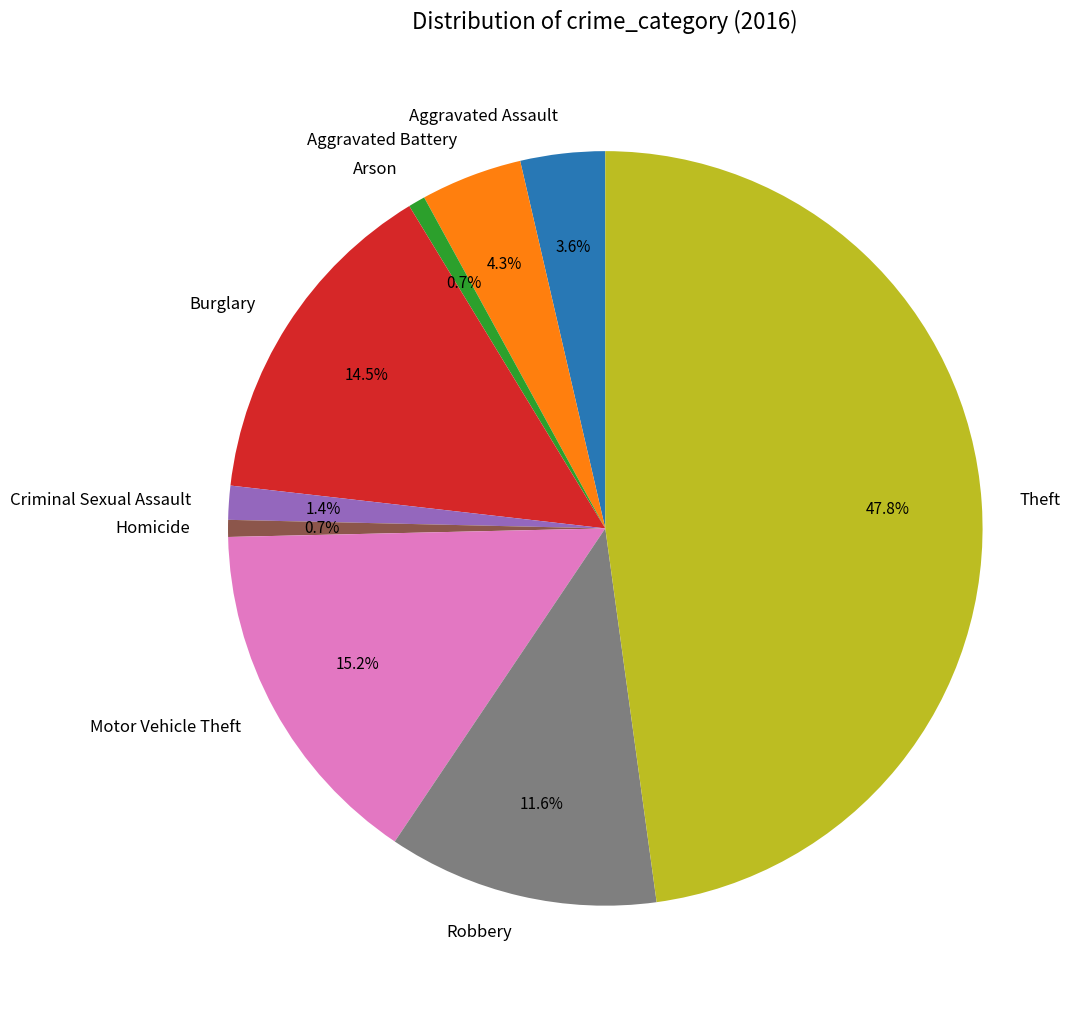

Is Theft the majority of the pie?

No